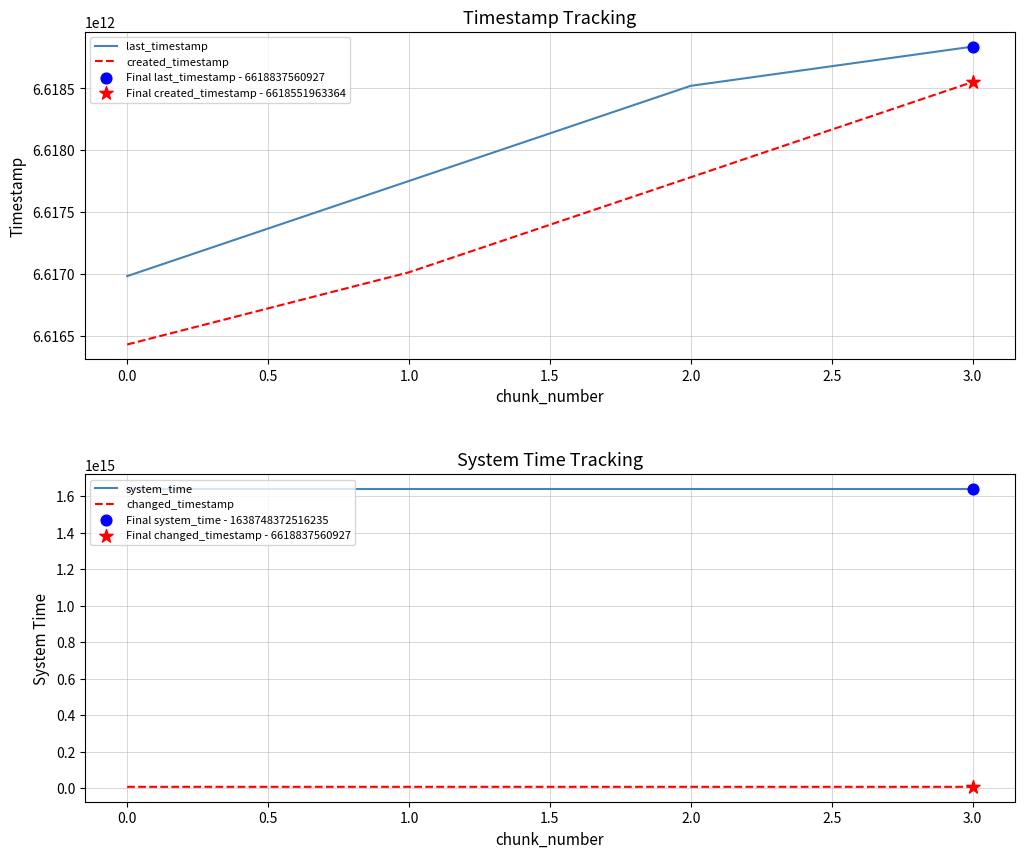

Which series has the widest spread of Y values?

created_timestamp